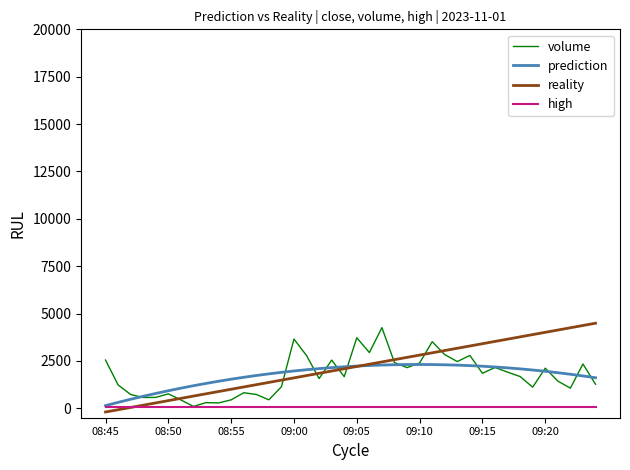

What is the highest value of the reality series?

4488.4